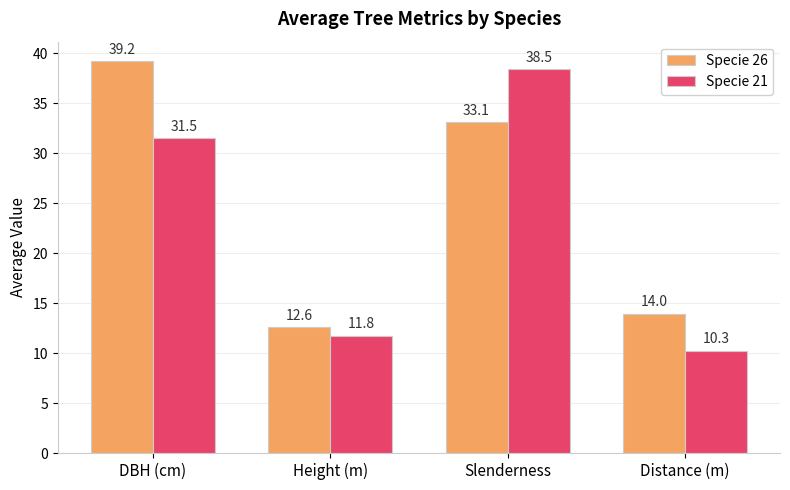

What is the sum of all Specie 21 values?

92.0